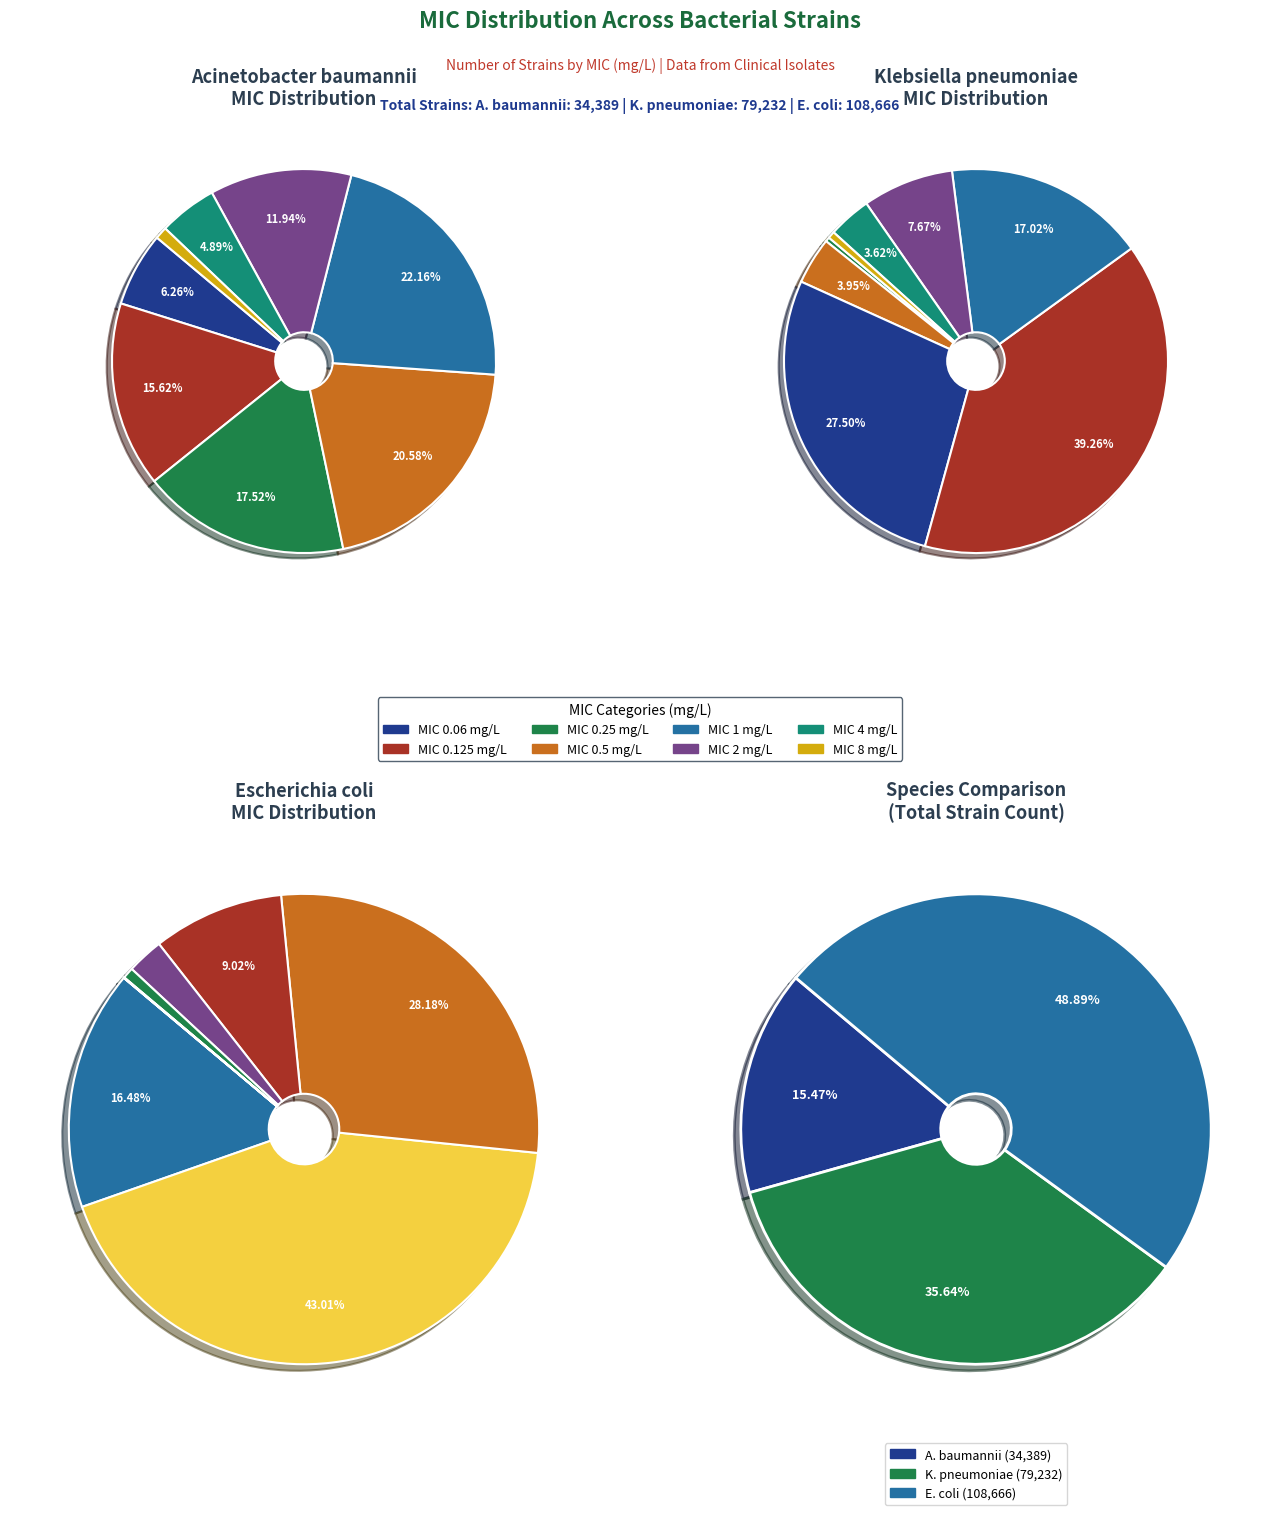

Which series has the widest spread of values?

Escherichia coli